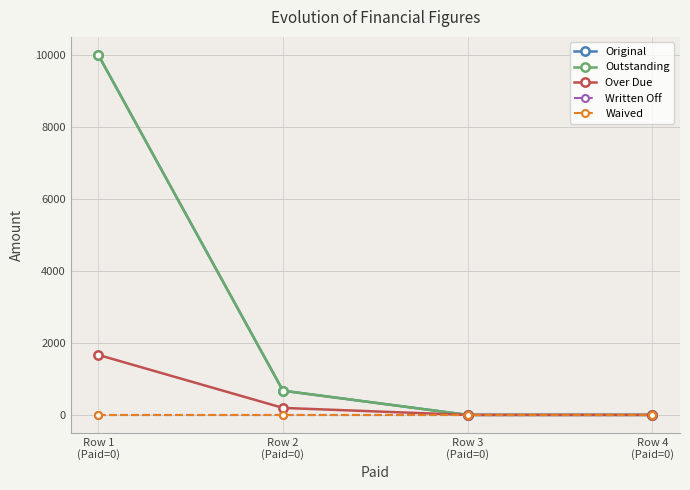

At which label does Waived reach its peak?

Row 1
(Paid=0)